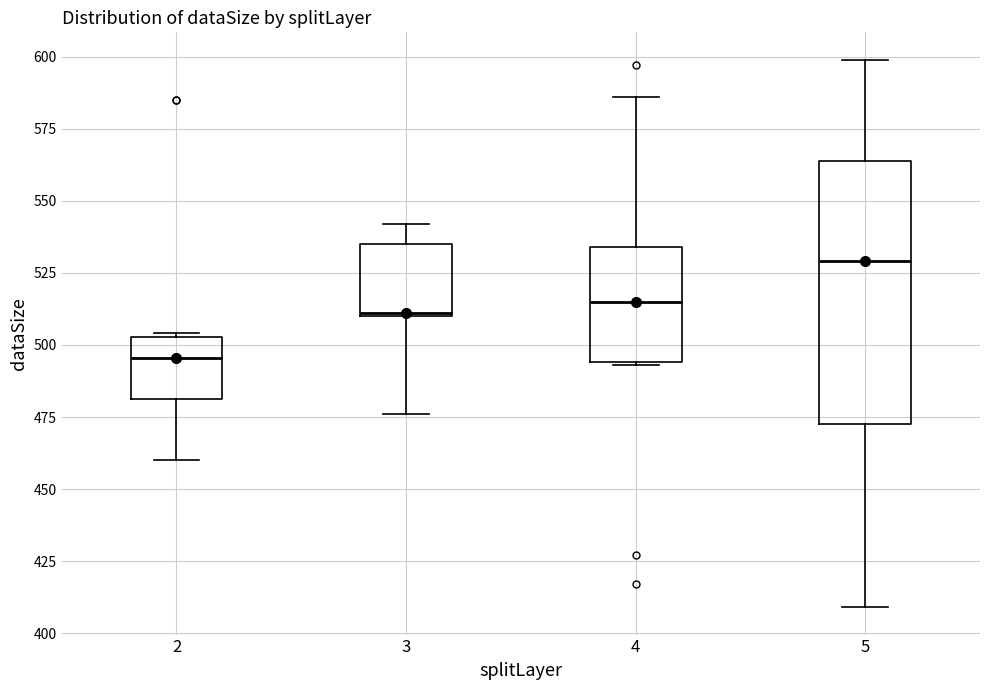

Which box has the lowest median line?

2